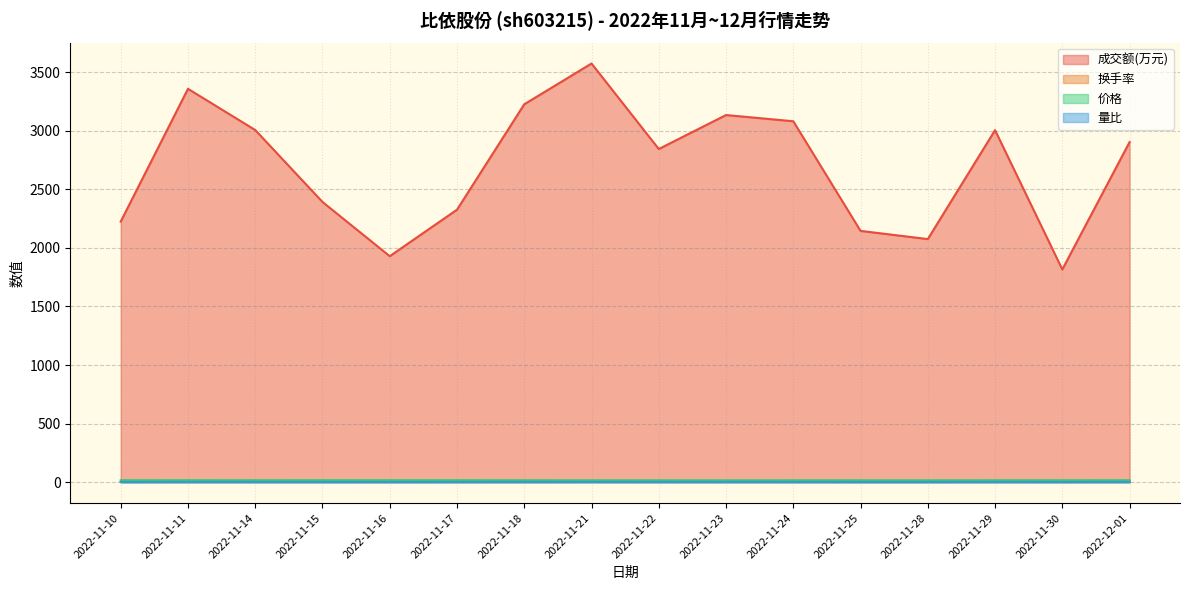

Between 2022-11-17 and 2022-11-22, which series saw the biggest shift?

成交额(万元)